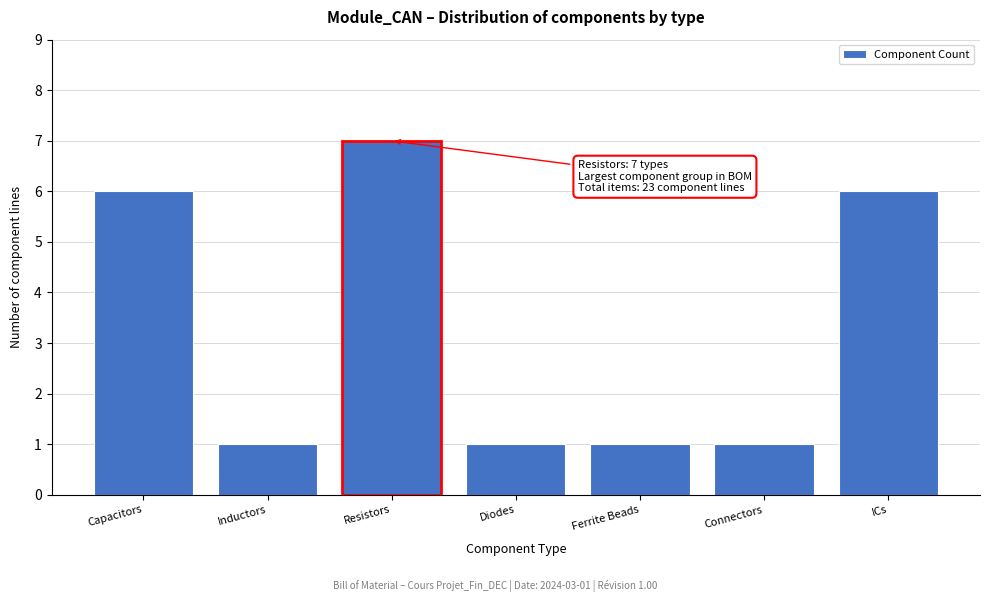

Reading left to right, what are all the values shown in this chart?

6	1	7	1	1	1	6